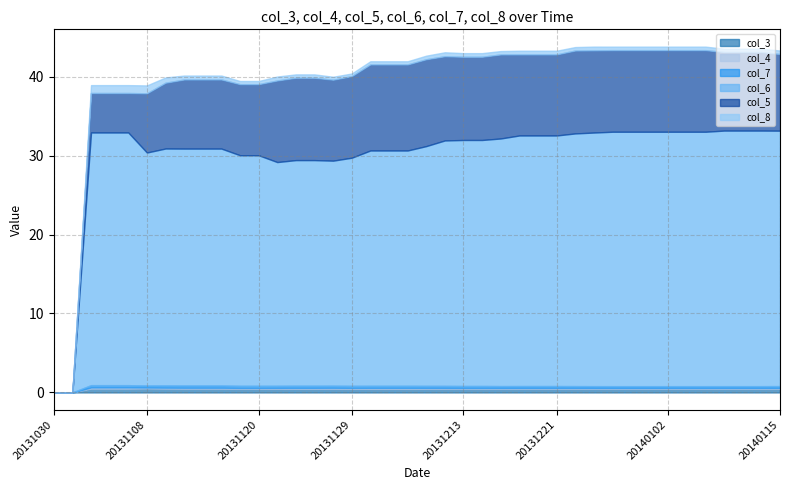

True or false: col_3 and col_6 intersect in this chart.

False